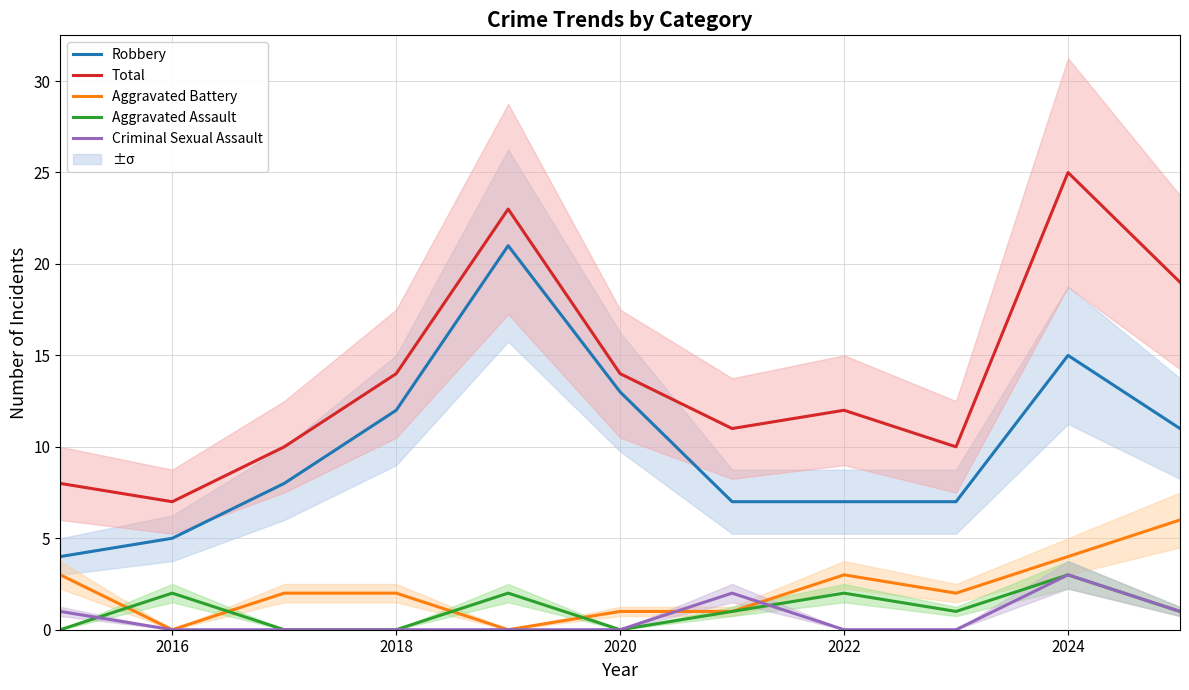

In Aggravated Battery, how many points are lower than both neighbors (excluding endpoints)?

3